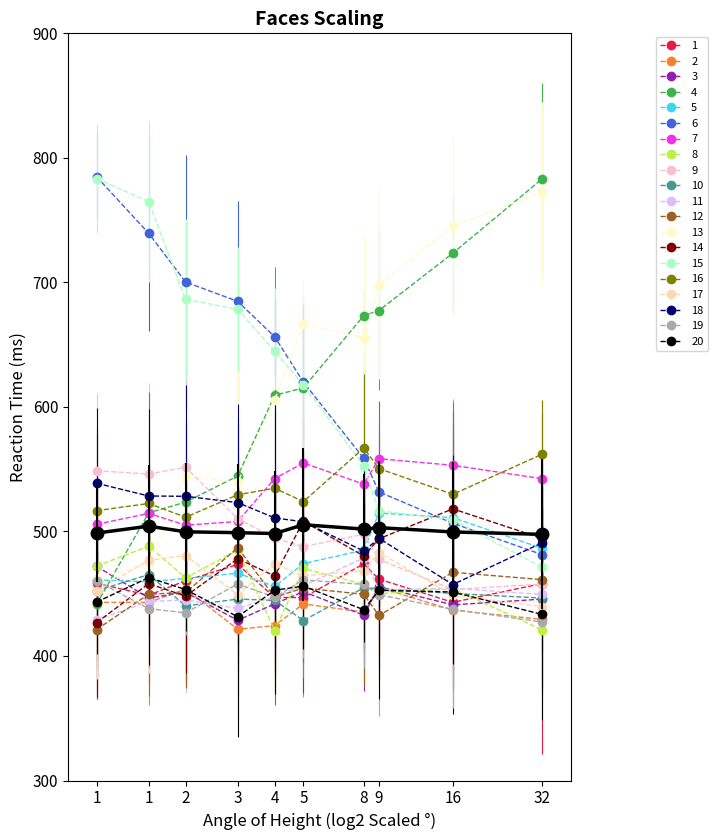

What is the greatest value displayed?

784.9